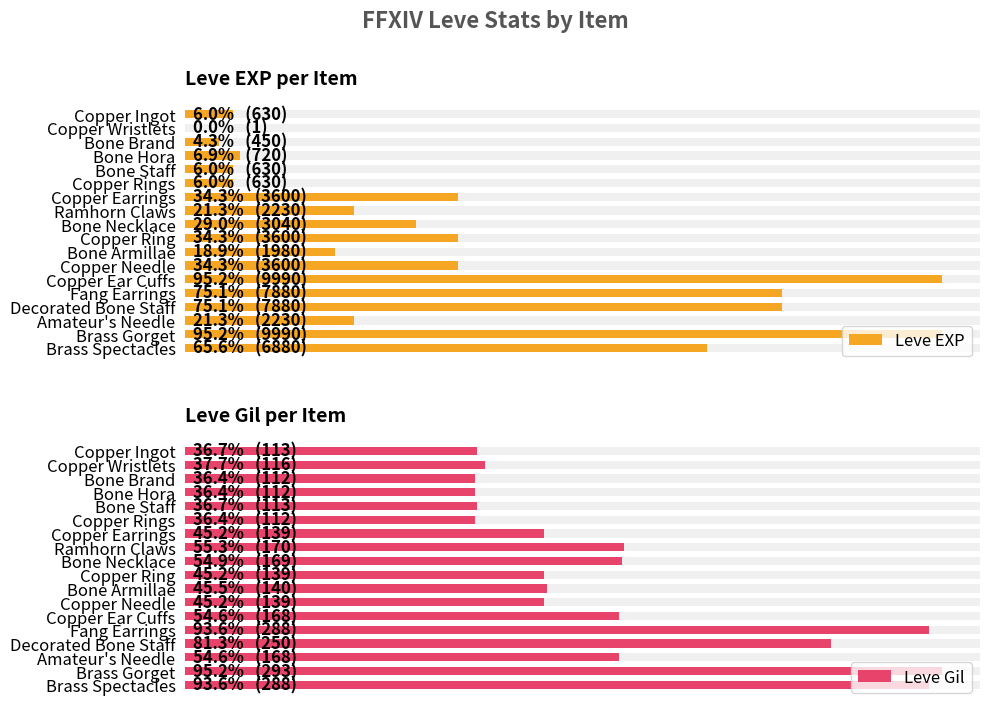

Between Copper Ingot and Copper Ring, which series saw the biggest shift?

Leve EXP